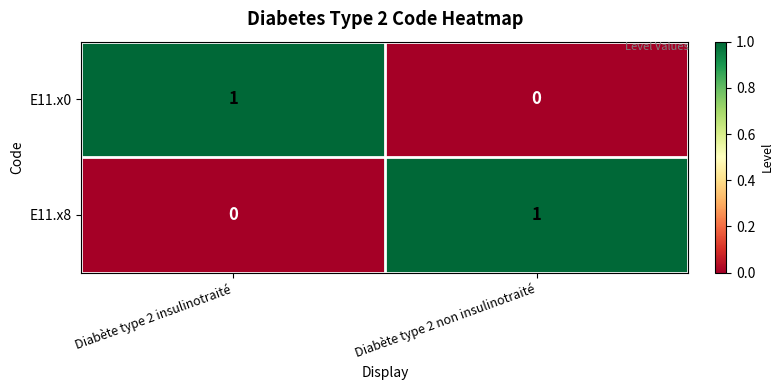

Rank the series at Diabète type 2 insulinotraité from highest to lowest value.

E11.x0, E11.x8